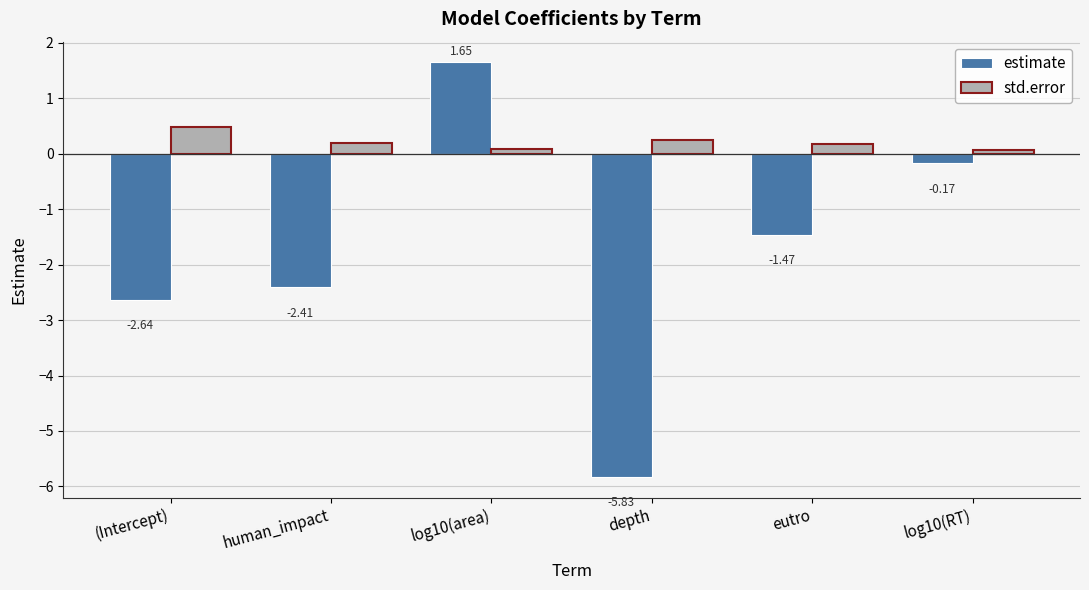

Count the number of data series in this chart.

2